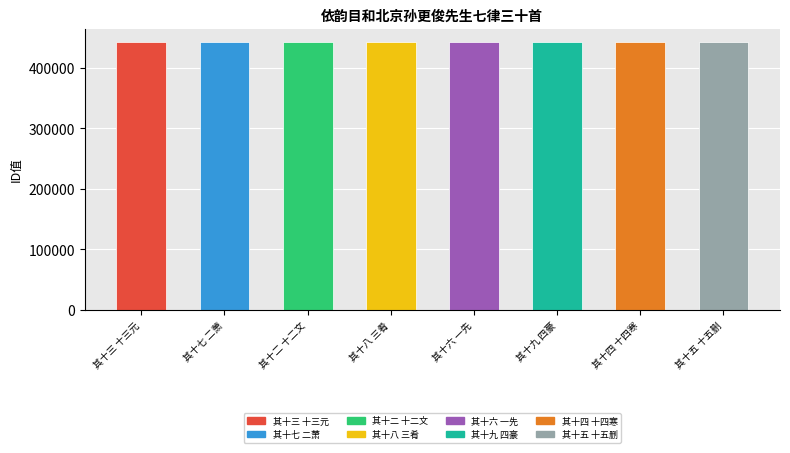

What position from the left is 其十七 二萧?

2